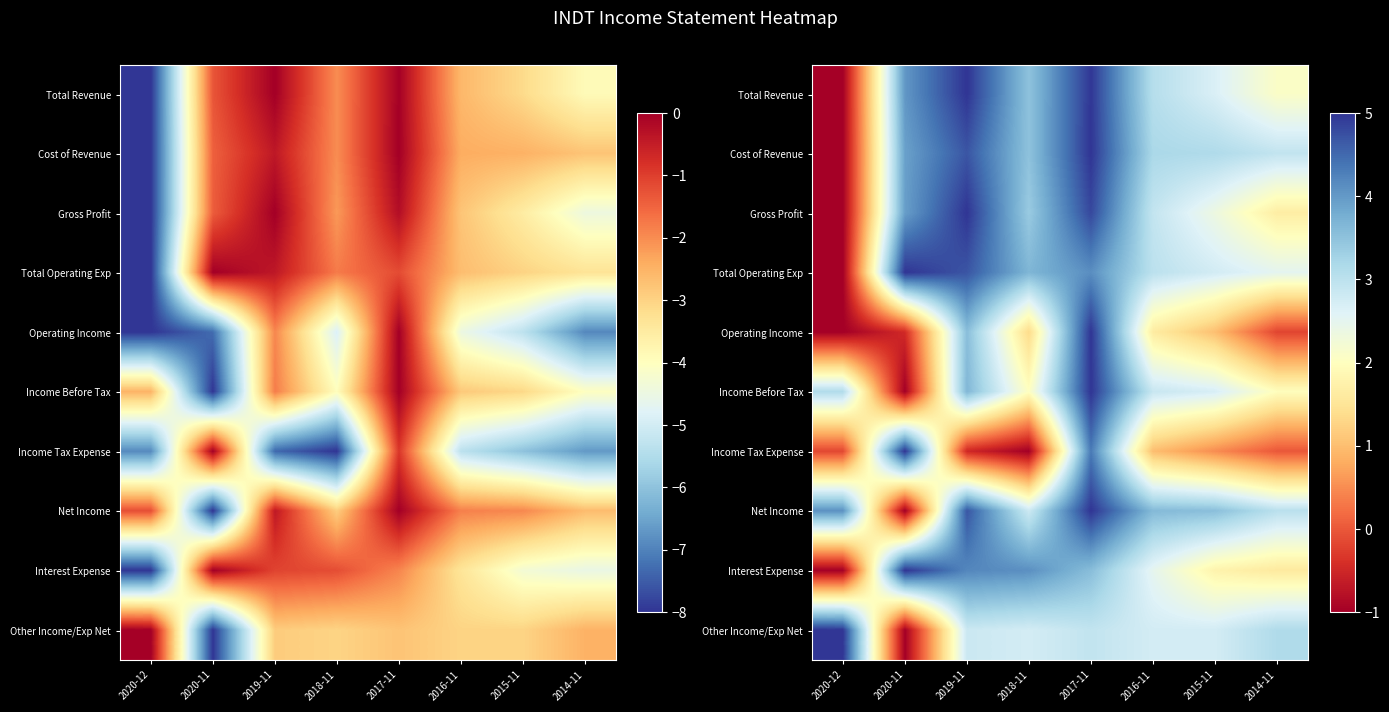

What is the average value of the Income Tax Expense series?

1.1